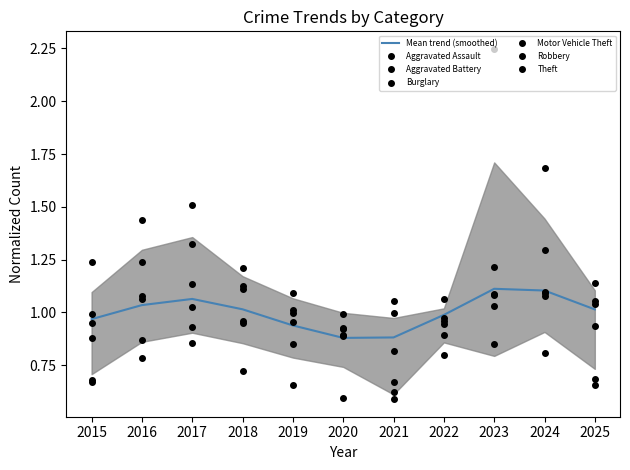

What is the value of the Burglary point at the 2nd from the left?

1.4